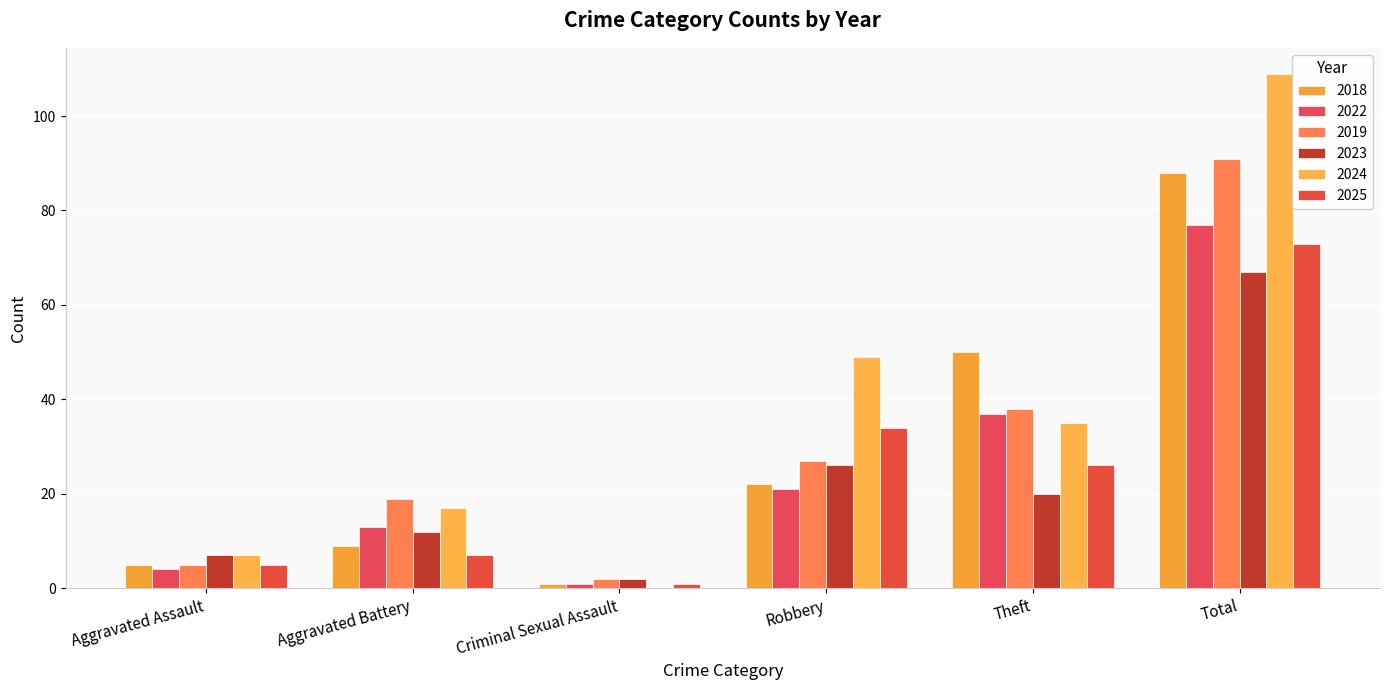

At which category is the sum across all series the highest?

Total